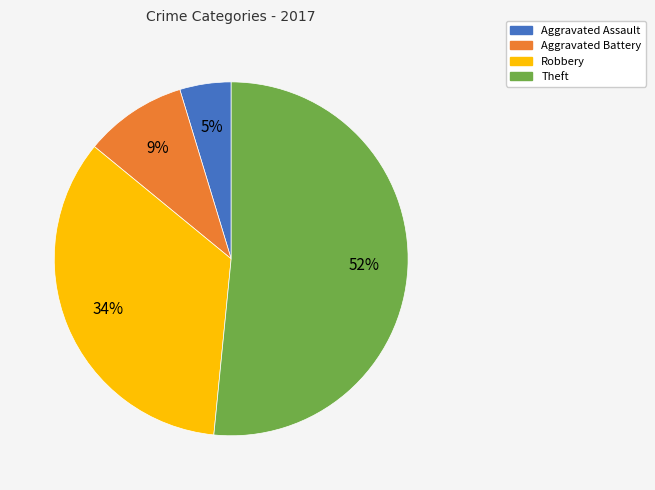

Approximately how many times larger is the value at Robbery compared to Theft?

0.7